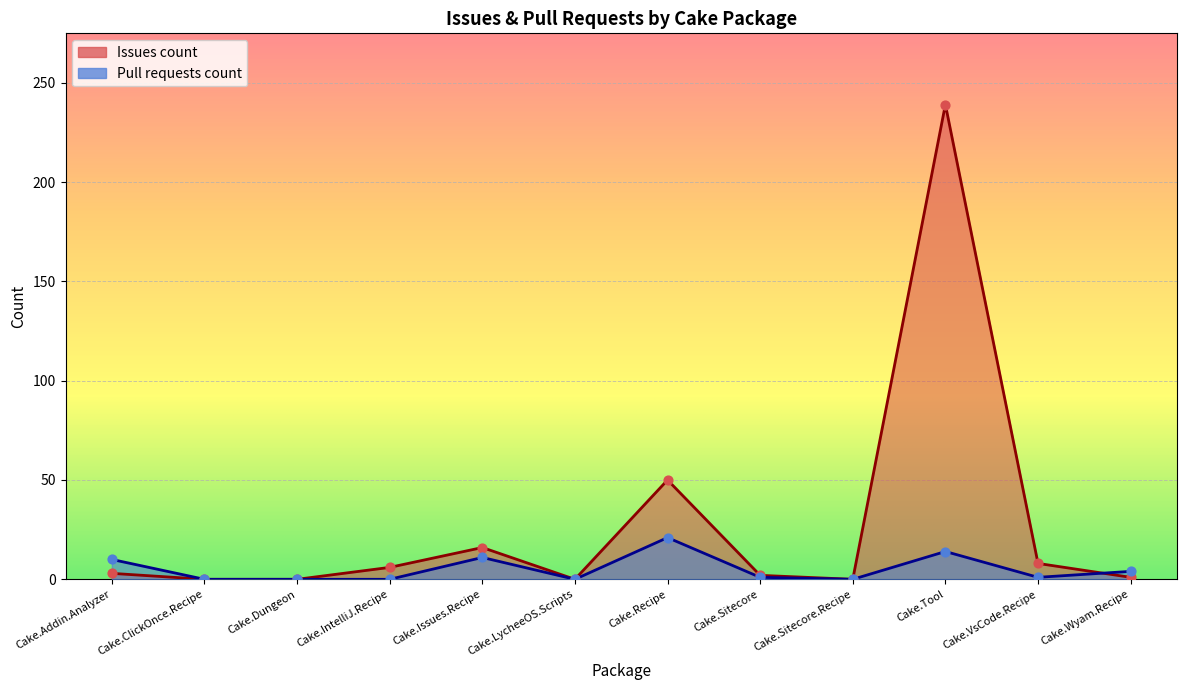

Which series has the largest Y range (max minus min)?

Issues count